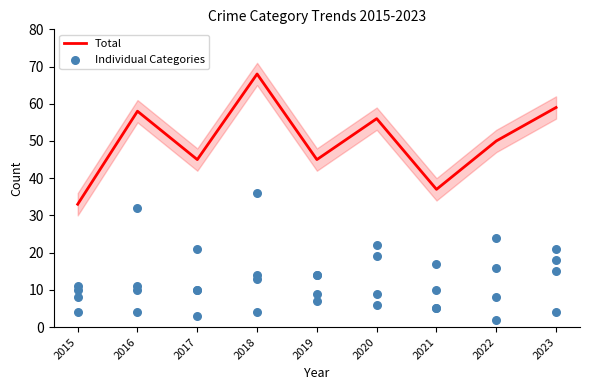

At which category is the sum across all series the highest?

2018